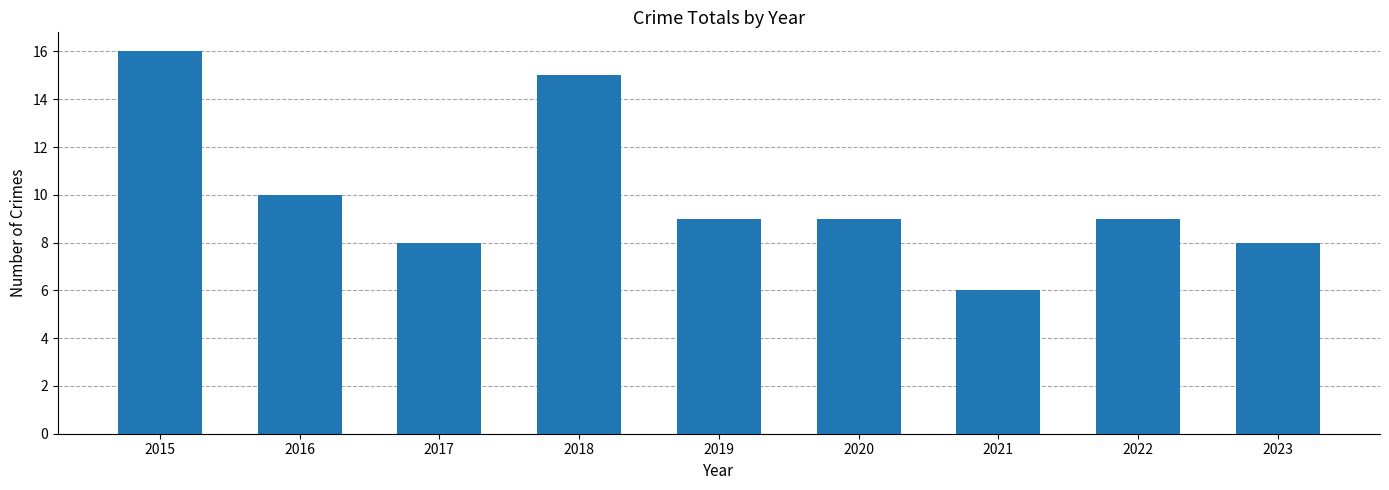

What is the ratio of the value at 2016 to the value at 2019?

1.1